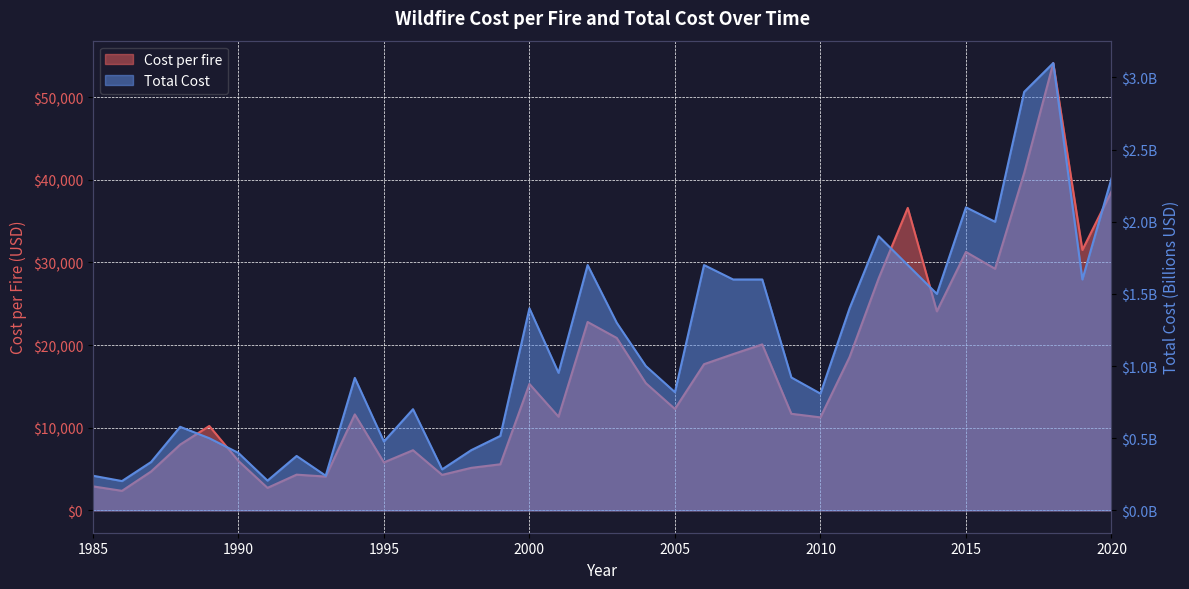

True or false: Total and Cost per fire cross at least once.

False